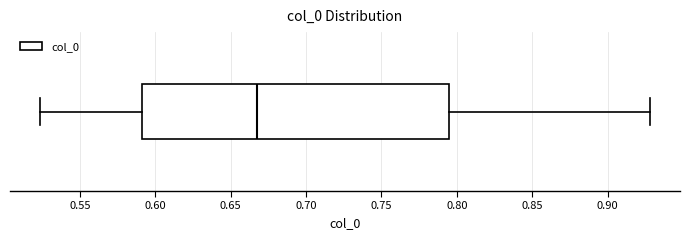

Read this box plot against the x-axis: the position of the median line, the range covered by the box, and the ends of both whiskers. The values are not printed on the chart, so give them approximately, as read against the axis.

median 0.665, box 0.590 to 0.795, whiskers 0.525 to 0.930